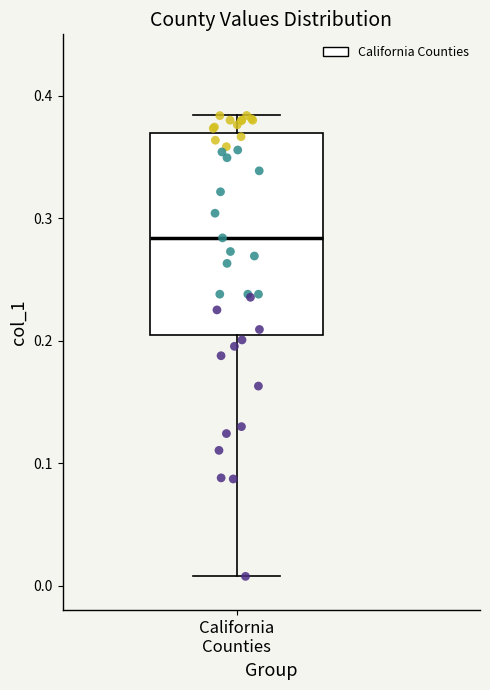

Transcribe this box plot: give where the median line is, the range the box spans, and where the two whiskers end, as read against the y-axis. The values are not printed on the chart, so give them approximately, as read against the axis.

median 0.28, box 0.20 to 0.37, whiskers 0.01 to 0.38